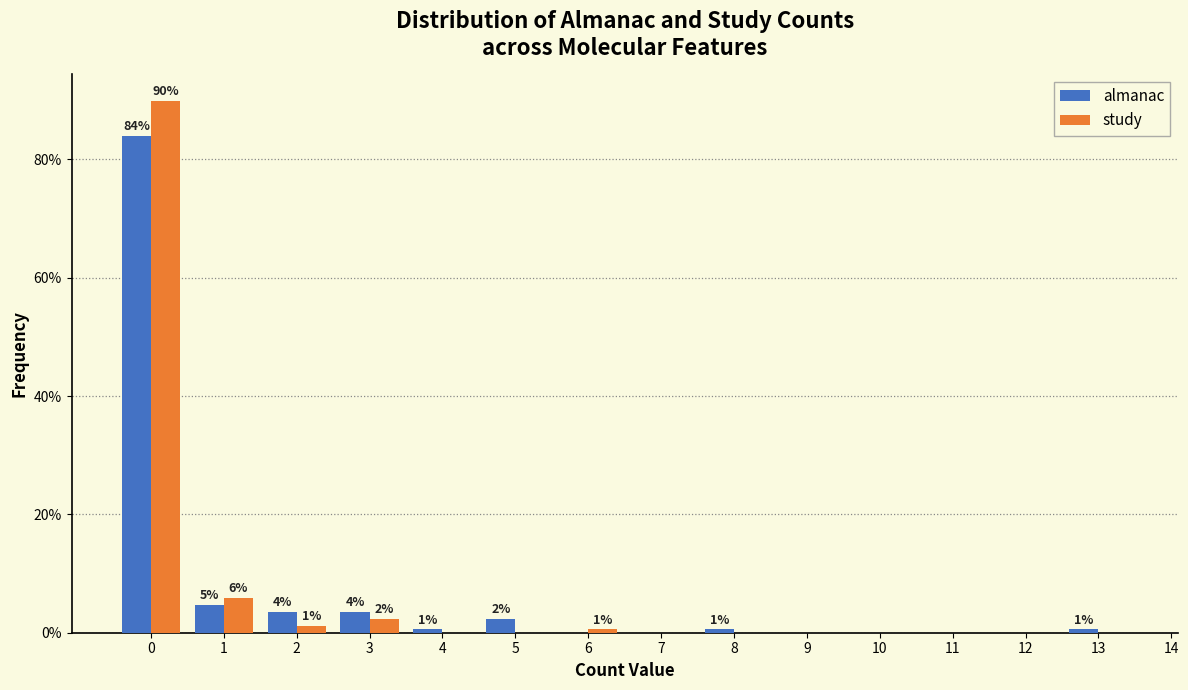

In the study series, which range on the x-axis has the tallest bar?

-0.5 to 0.5